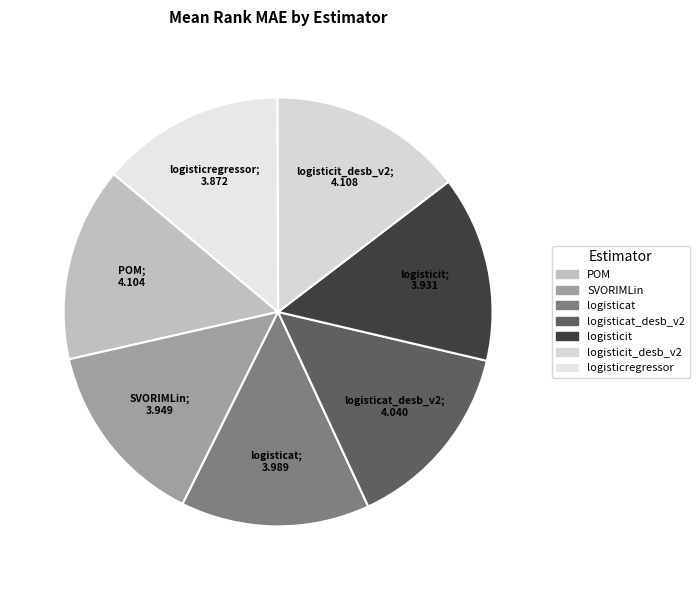

Is there any slice that represents more than half of the pie?

No